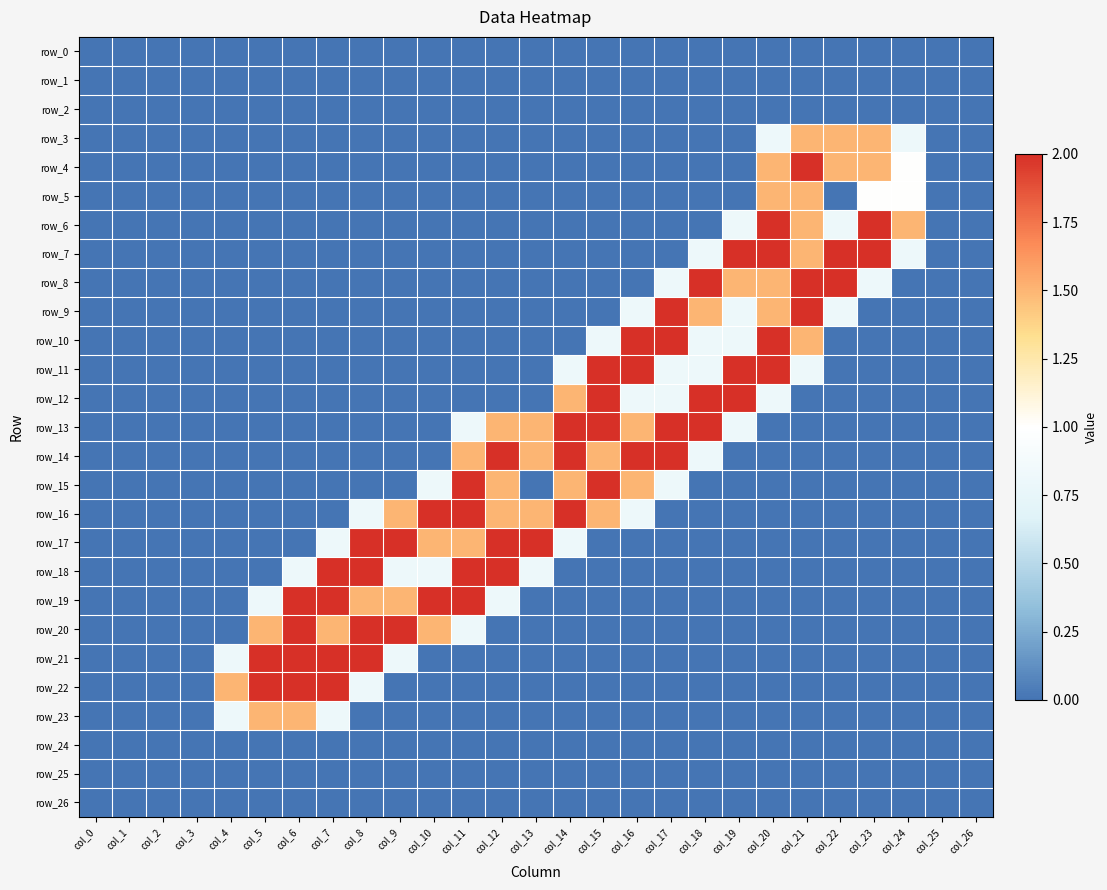

Which has a higher value, col_9 or col_26?

col_9